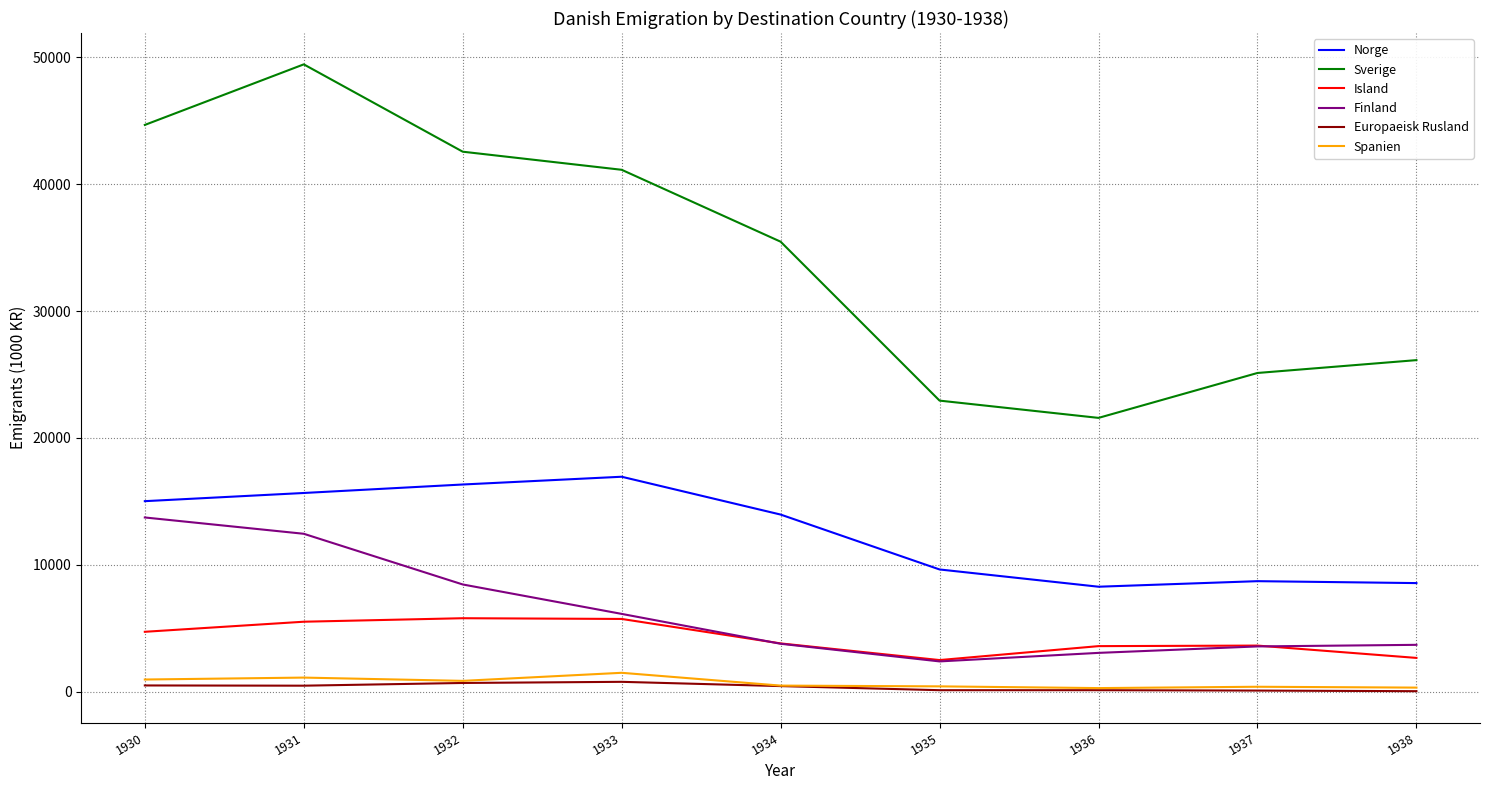

What is the spread (max minus min) of values at 1932?

41896